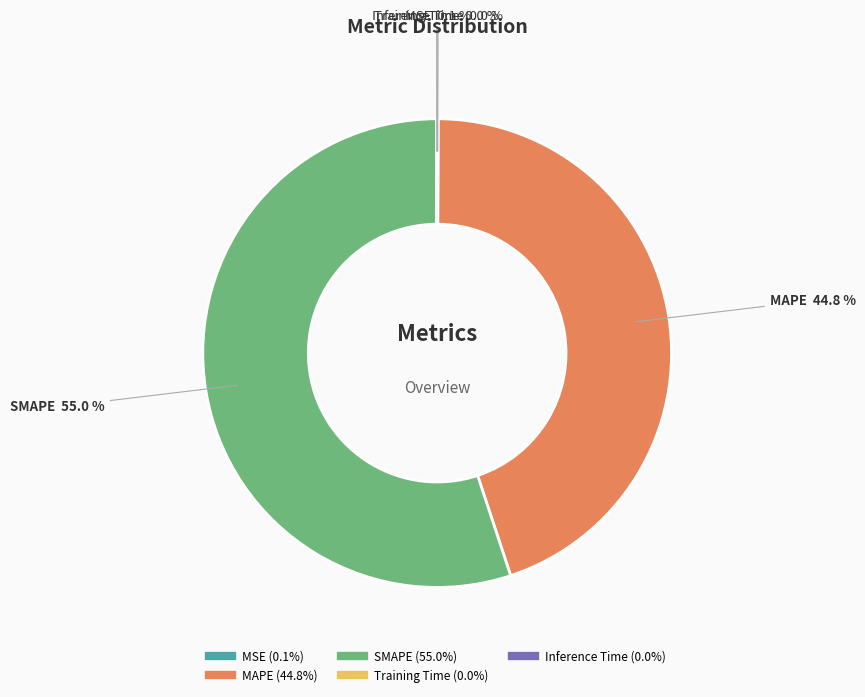

Which category has the biggest portion of the pie?

SMAPE